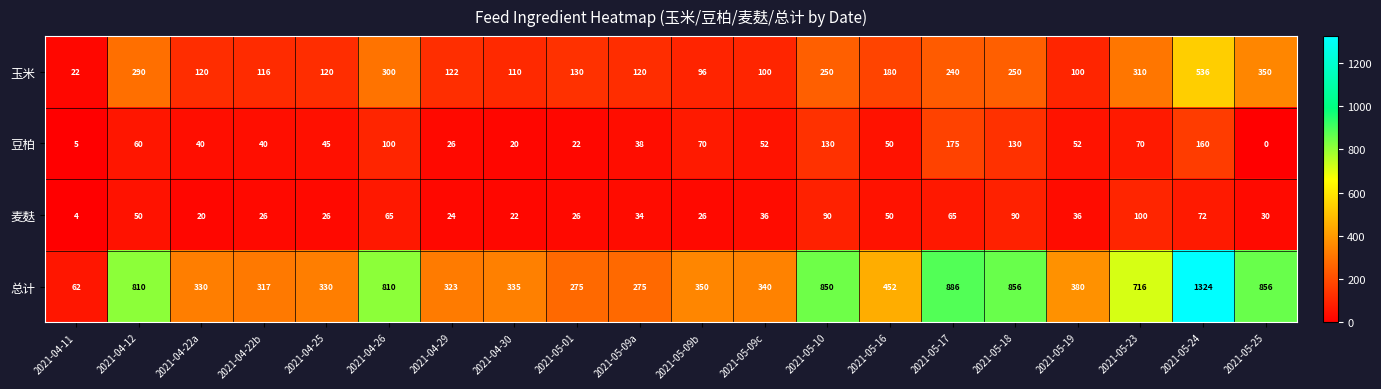

At which label does 总计 reach its peak?

2021-05-24